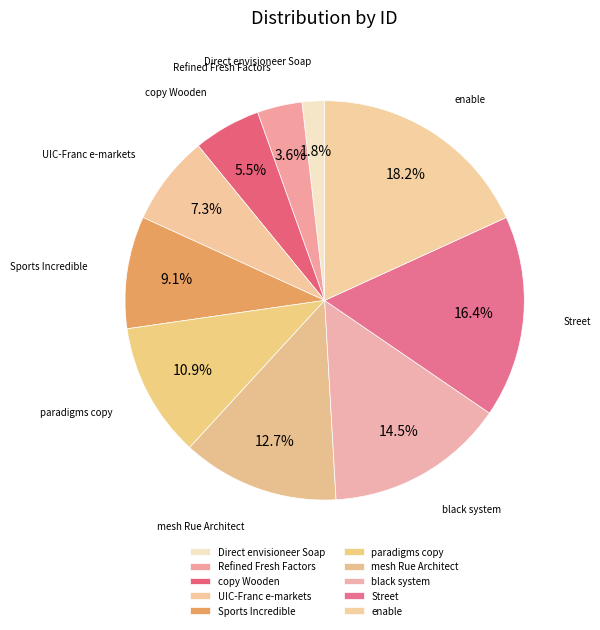

What is the ratio of the value at black system to the value at Refined Fresh Factors?

4.0